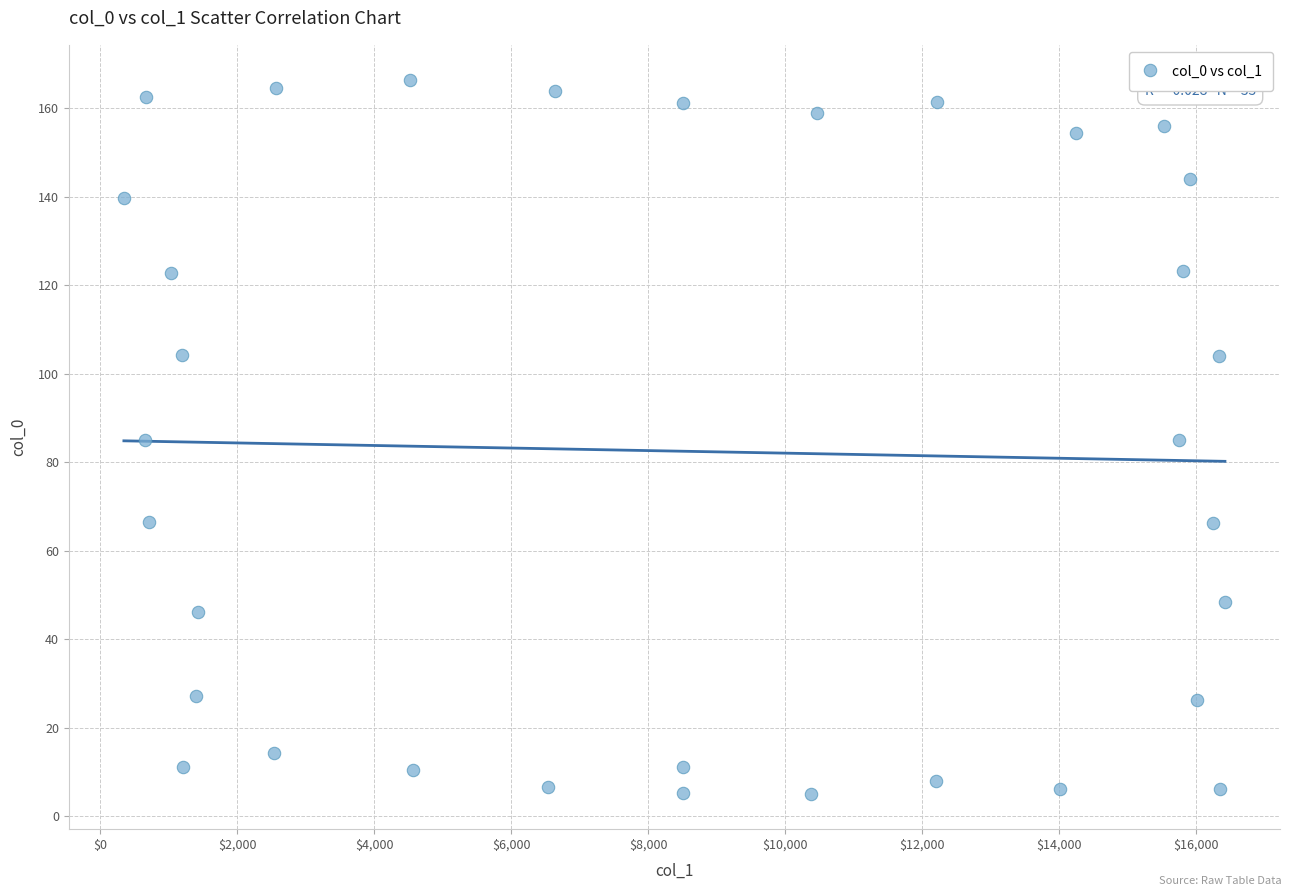

What is the range of X values (max minus min)?

16072.5